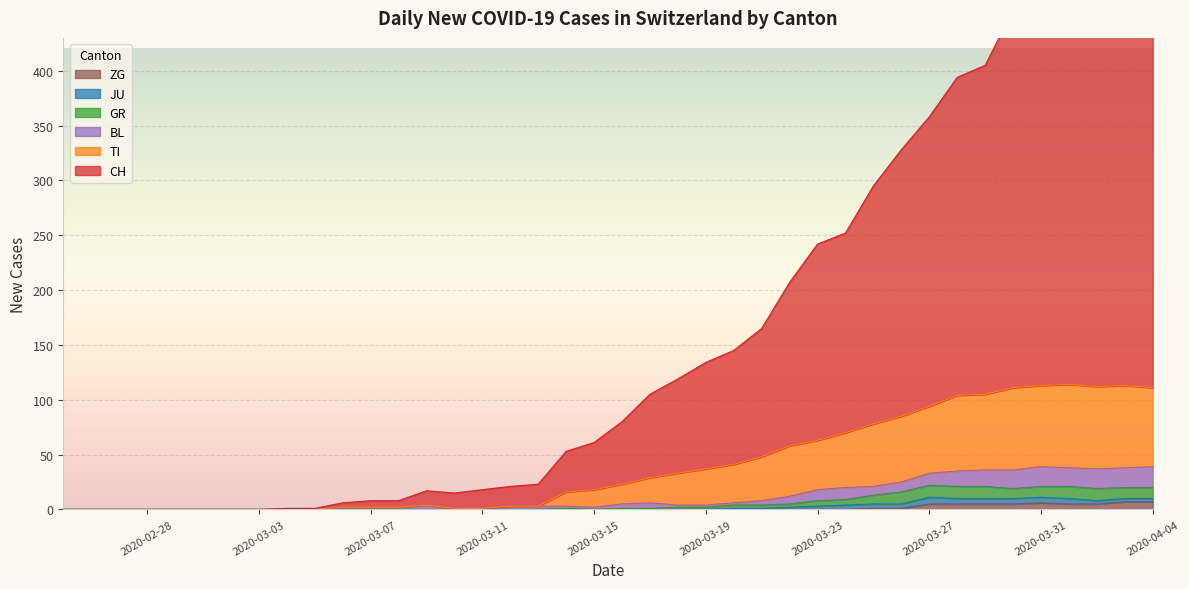

Which series has the largest total across all categories?

CH